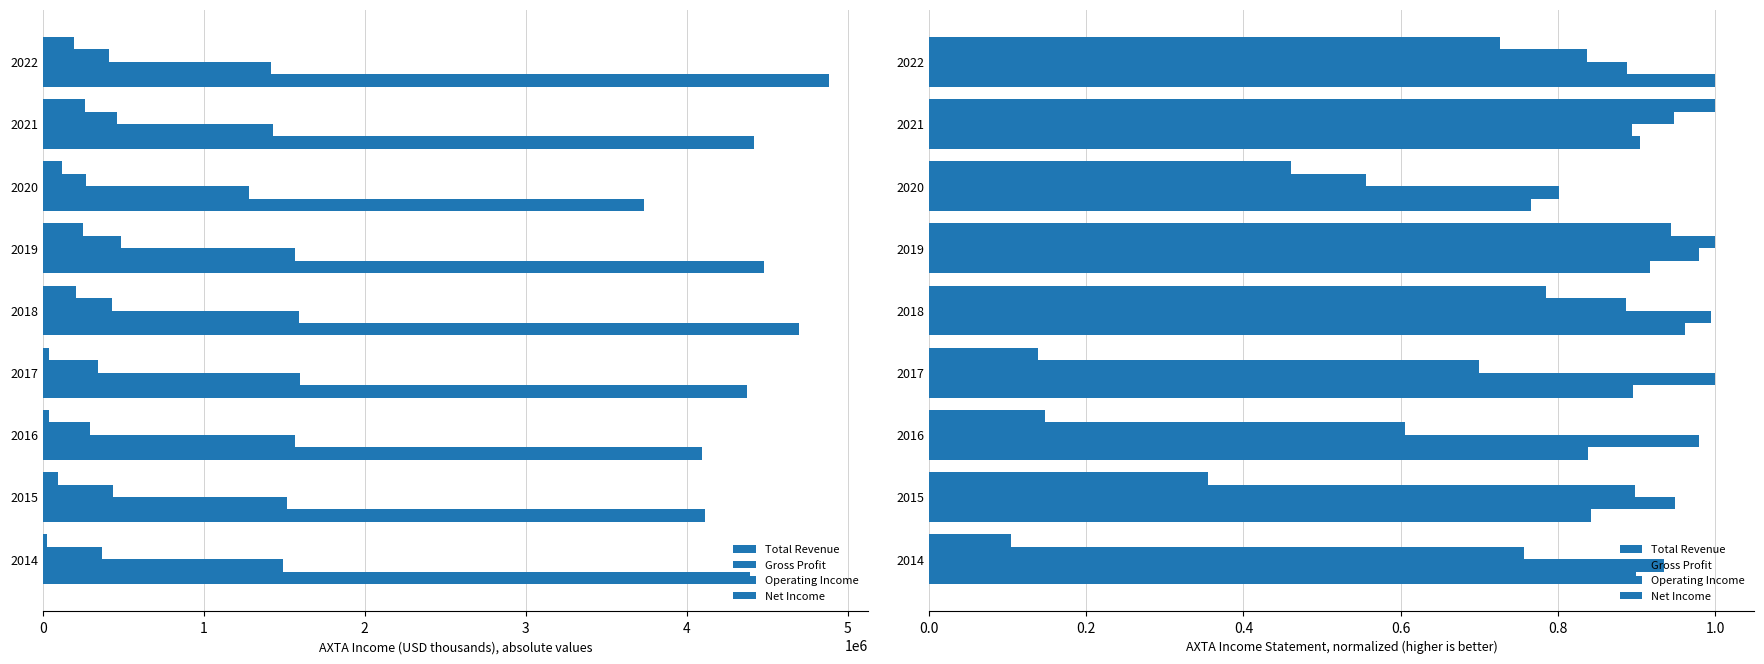

What is the value of the Net Income bar at the 6th from the left?

0.9